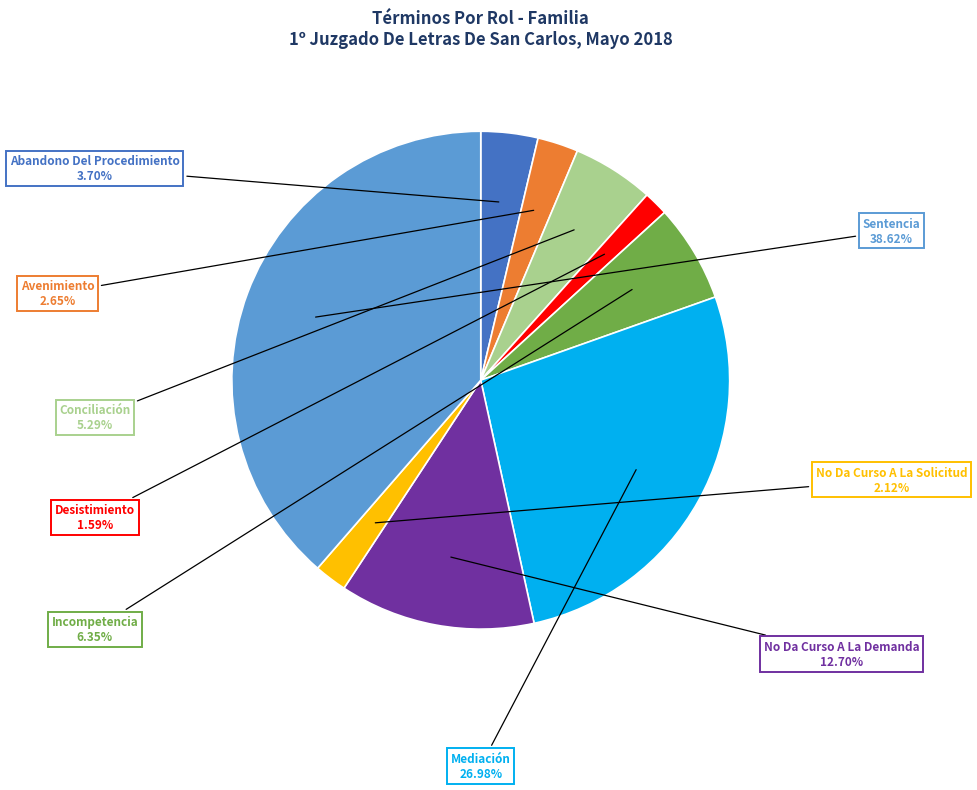

Is it true that Sentencia is 39% of the pie?

True